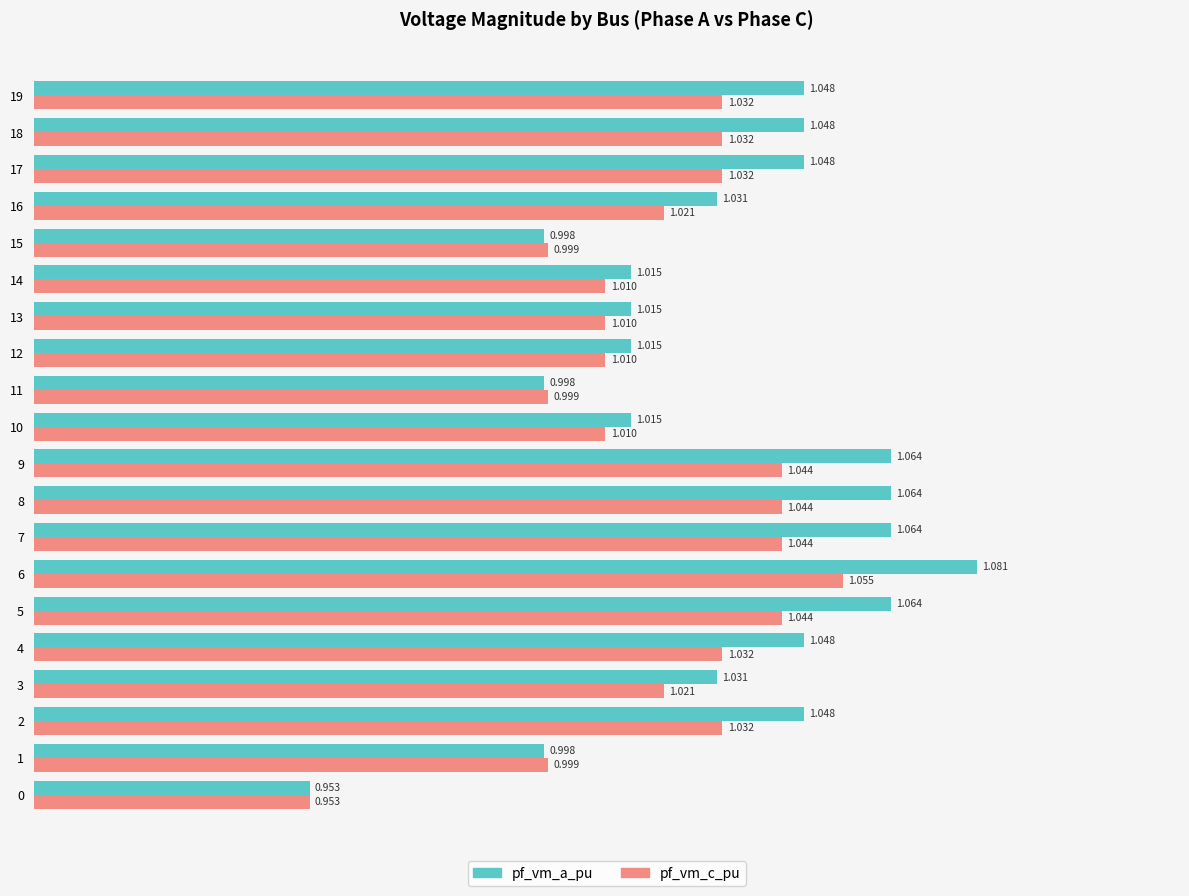

Which series has the largest total across all categories?

pf_vm_a_pu